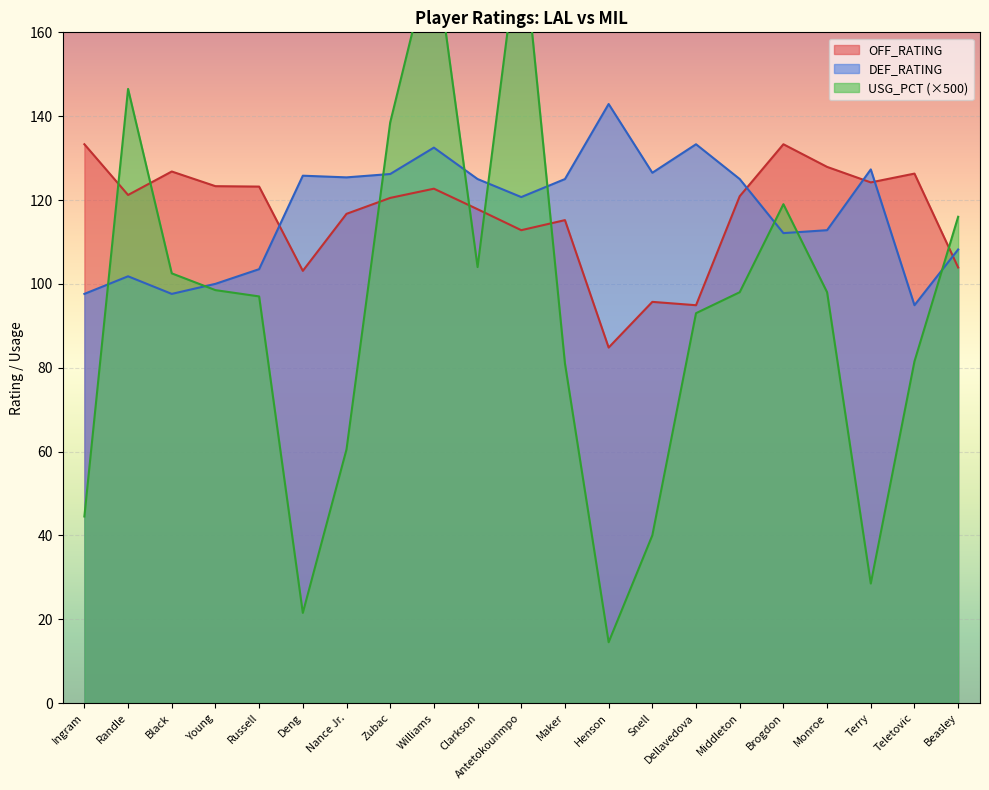

Which series has the largest range (max minus min)?

USG_PCT